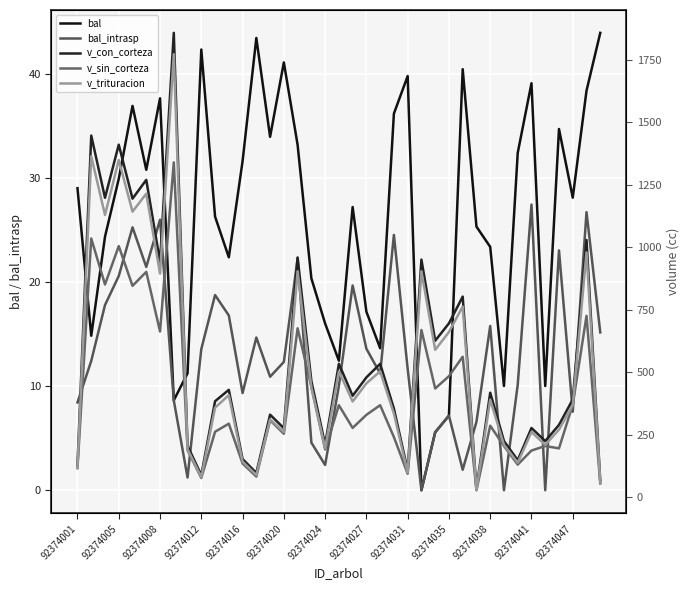

In bal_intrasp, how many points are lower than both neighbors (excluding endpoints)?

11